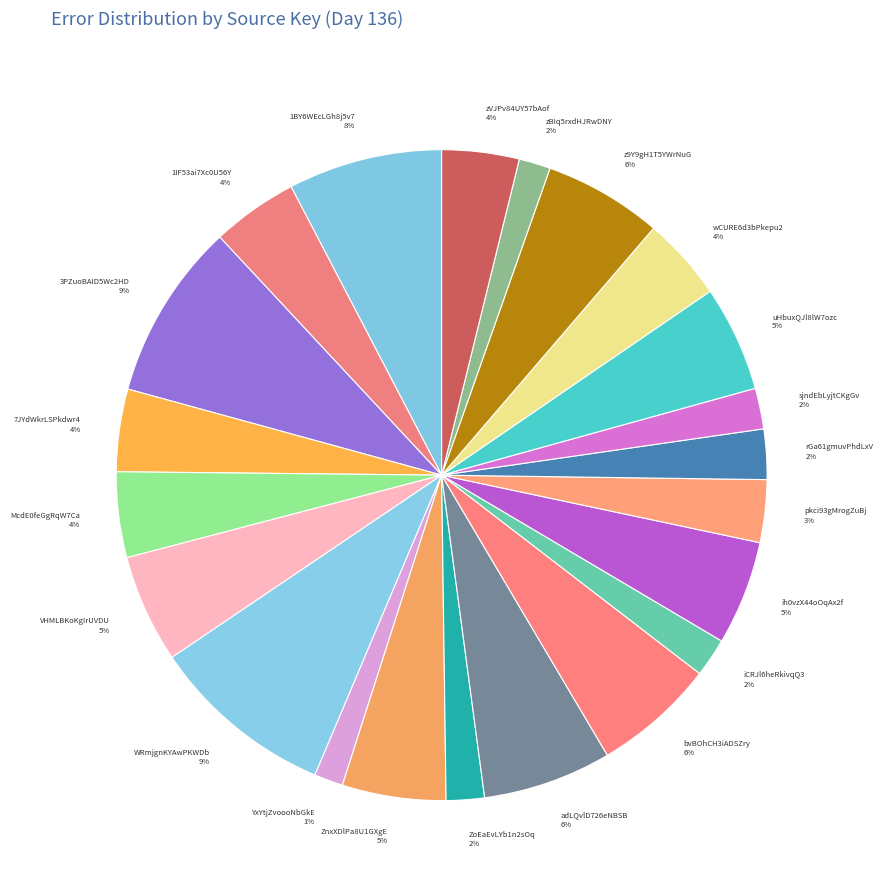

To the nearest percent, what portion does ZoEaEvLYb1n2sOq represent?

2%